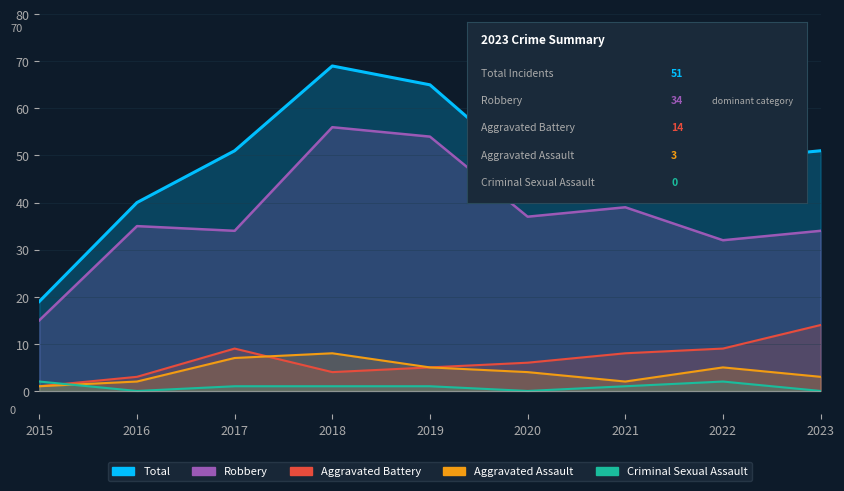

At which category is the sum across all series the highest?

2018